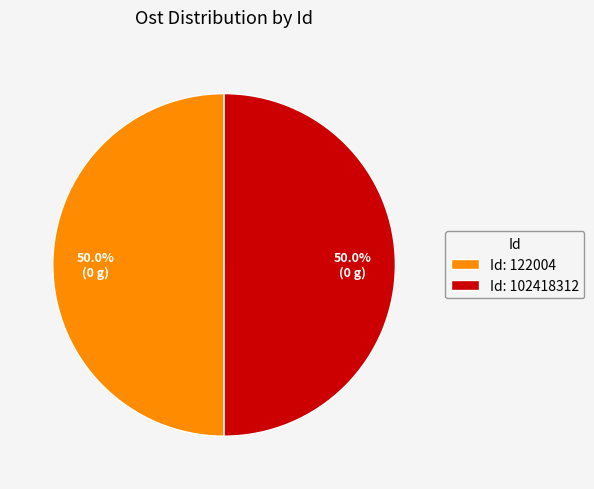

Combined, what portion of the pie is Id: 102418312 and Id: 122004?

100.0%